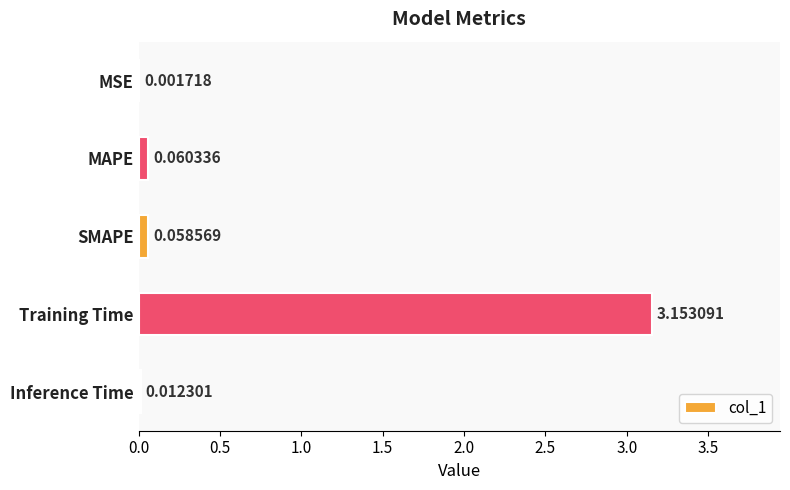

At which label is the value closest to 1?

MAPE